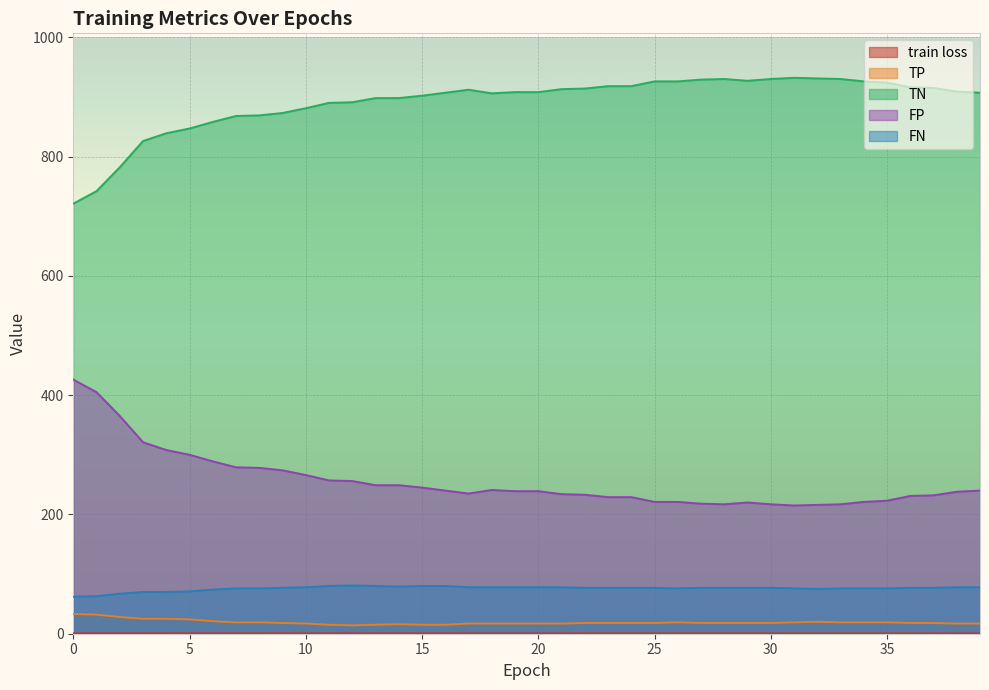

Which category has the lowest value across all series?

39